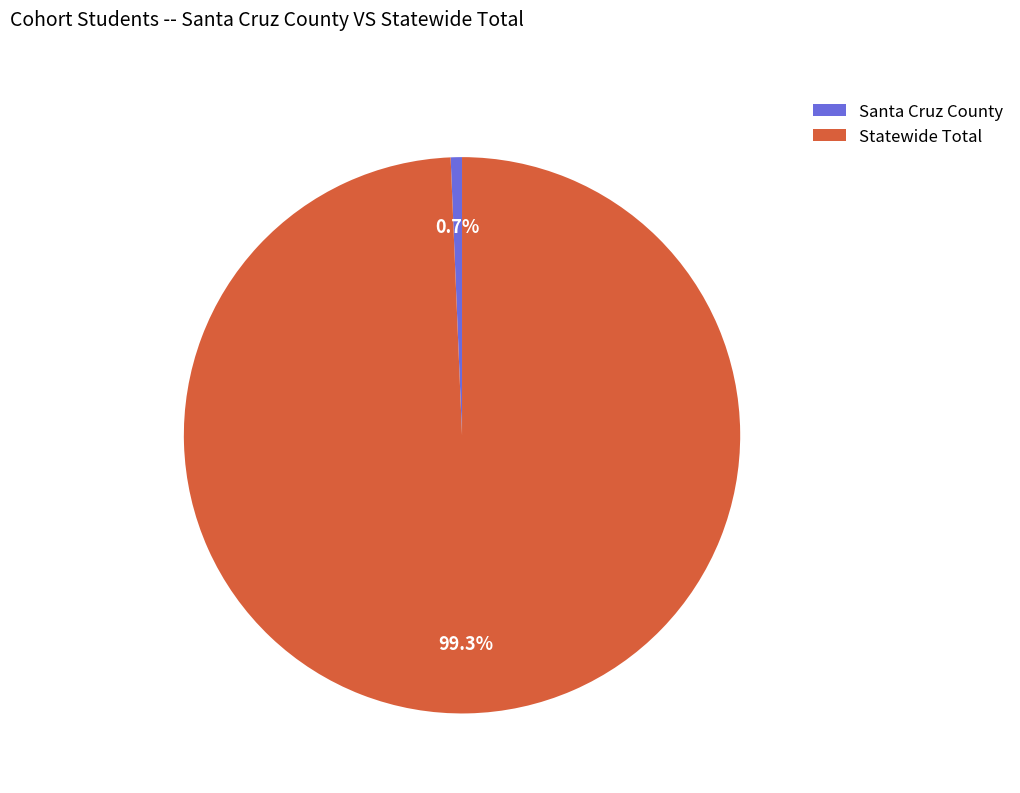

What is the largest slice in the pie chart?

Statewide Total